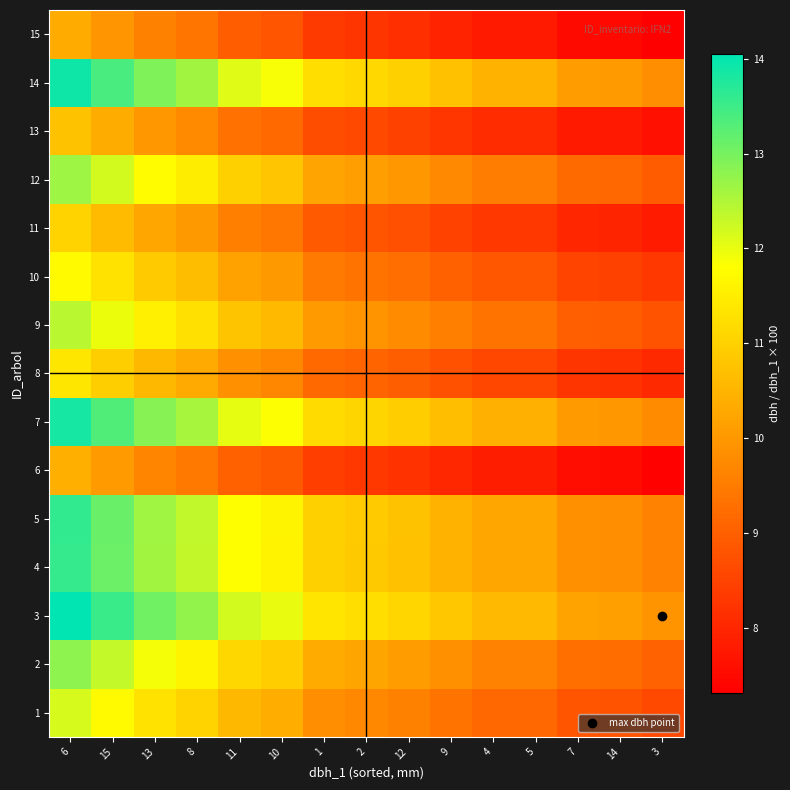

Count the number of categories in the chart.

15